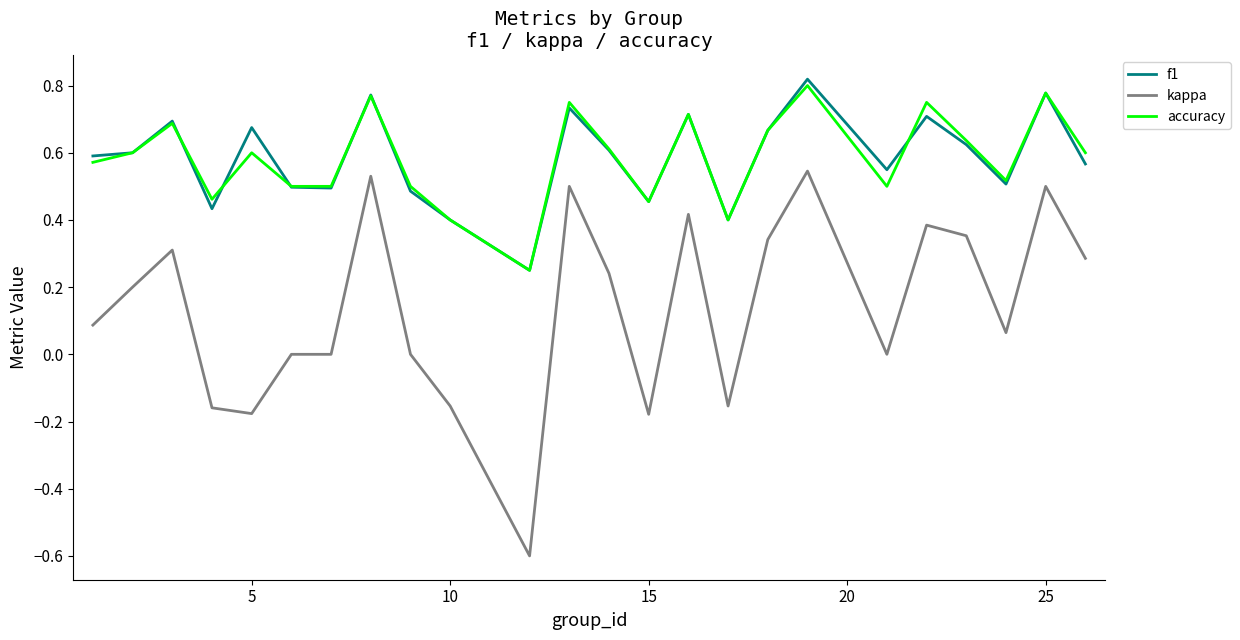

What is the lowest value of the kappa series?

-0.6